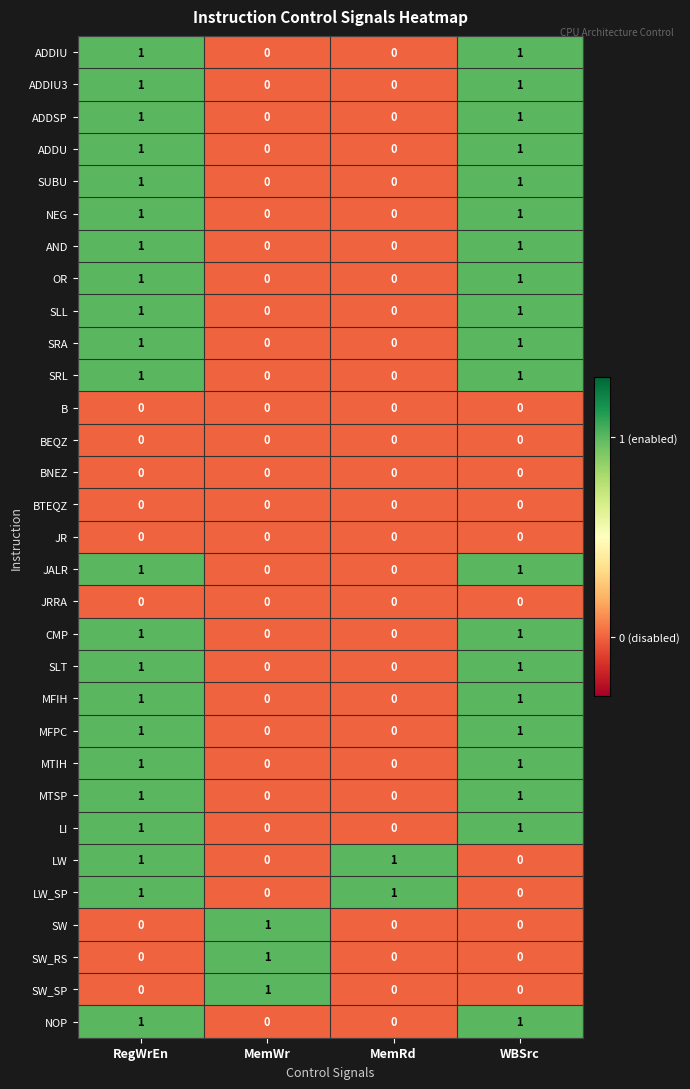

At which category is the sum across all series the highest?

RegWrEn